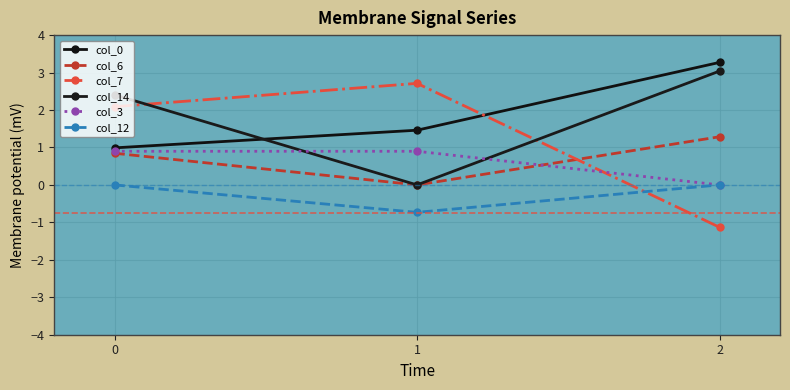

What is the total value across all series at 2?

6.5